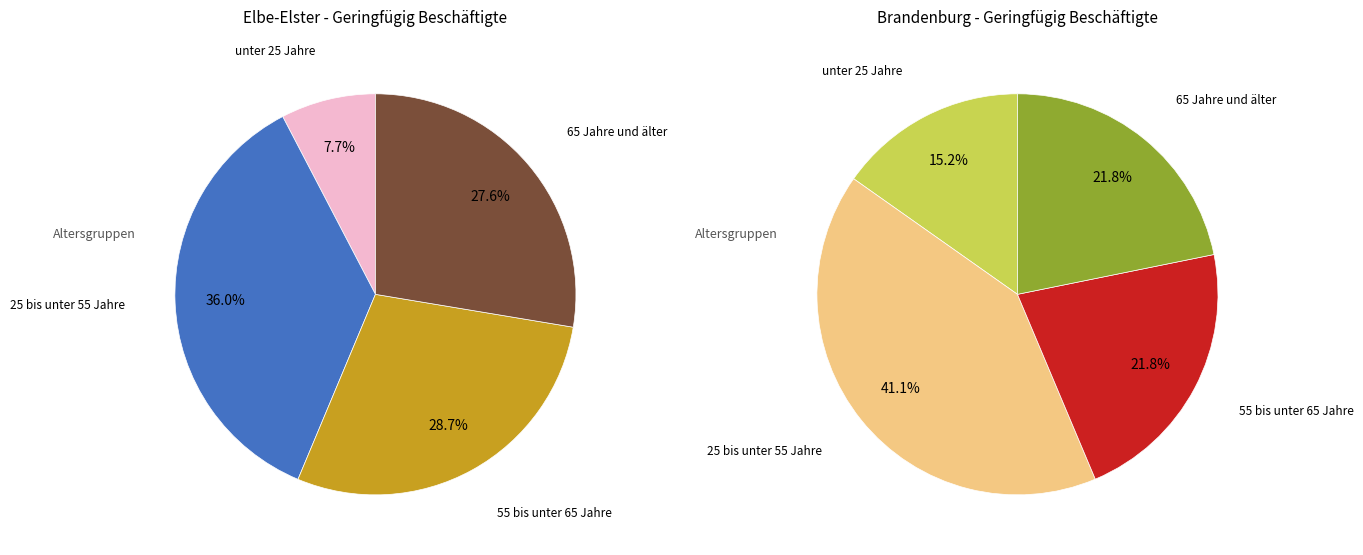

To the nearest percent, what portion does Brandenburg represent?

41%